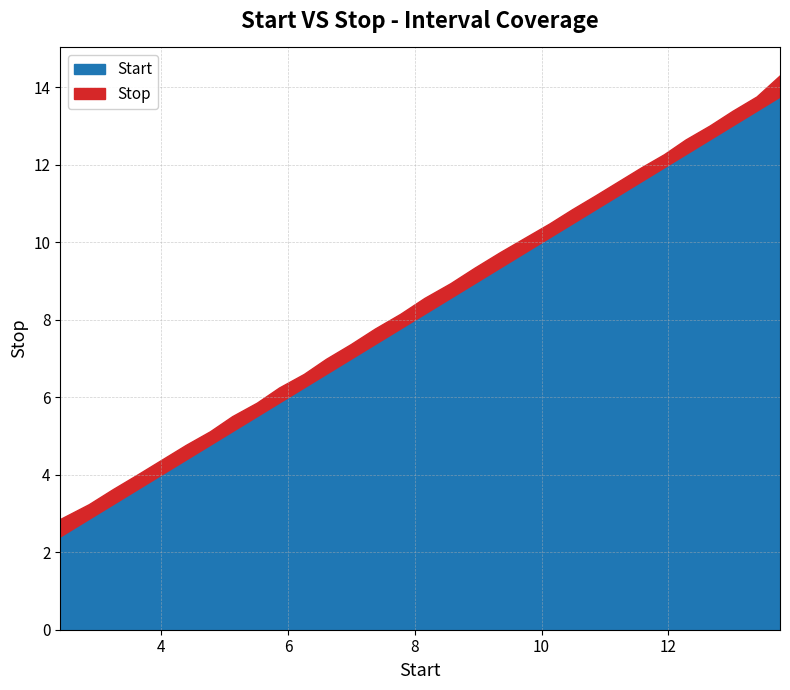

How many categories are shown in the chart?

31